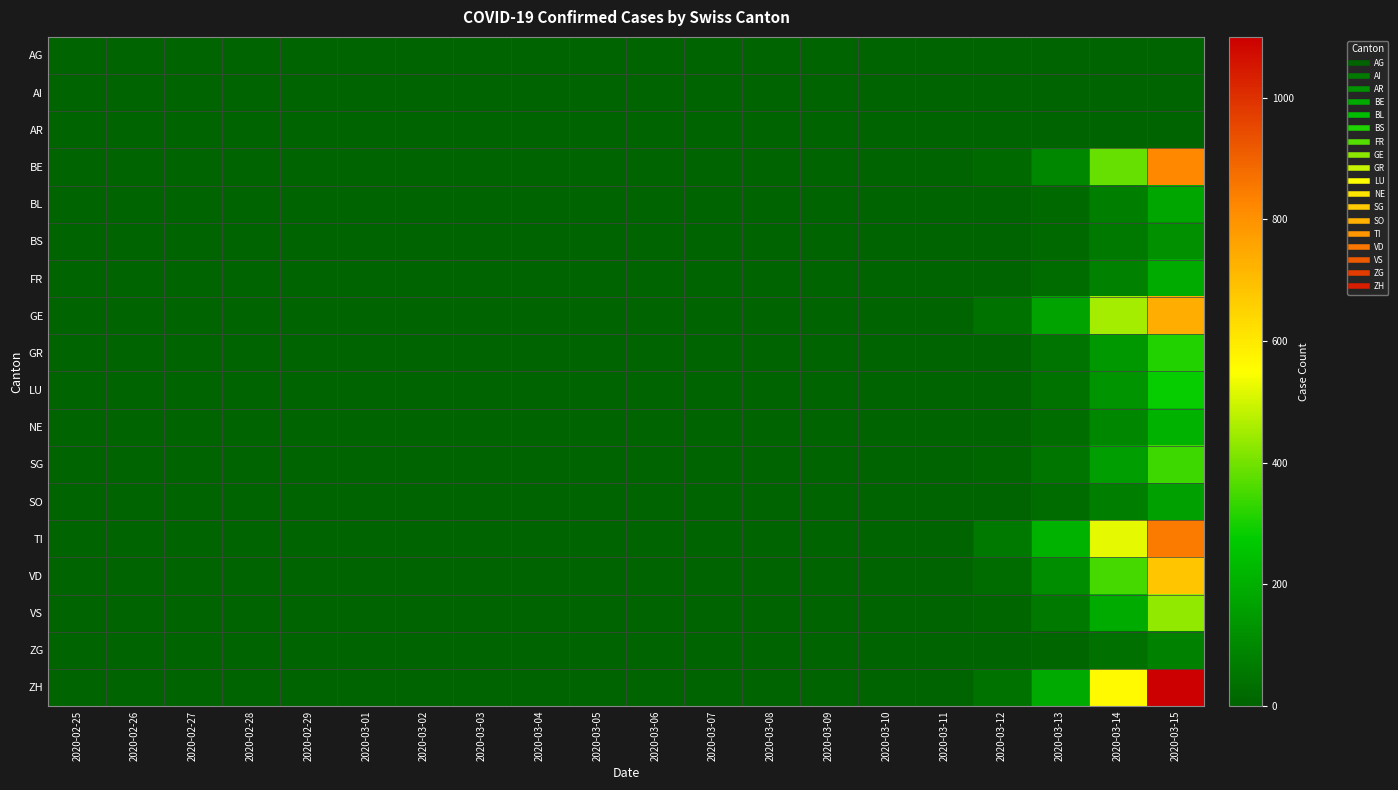

Reading left to right, extract all data points from this chart.

AG: 2020-02-25=0	2020-02-26=0	2020-02-27=0	2020-02-28=0	2020-02-29=0	2020-03-01=0	2020-03-02=0	2020-03-03=0	2020-03-04=0	2020-03-05=0	2020-03-06=0	2020-03-07=0	2020-03-08=0	2020-03-09=0	2020-03-10=0	2020-03-11=0	2020-03-12=0	2020-03-13=0	2020-03-14=0	2020-03-15=0
AI: 2020-02-25=0	2020-02-26=0	2020-02-27=0	2020-02-28=0	2020-02-29=0	2020-03-01=0	2020-03-02=0	2020-03-03=0	2020-03-04=0	2020-03-05=0	2020-03-06=0	2020-03-07=0	2020-03-08=0	2020-03-09=0	2020-03-10=0	2020-03-11=0	2020-03-12=0	2020-03-13=0	2020-03-14=0	2020-03-15=0
AR: 2020-02-25=0	2020-02-26=0	2020-02-27=0	2020-02-28=0	2020-02-29=0	2020-03-01=0	2020-03-02=0	2020-03-03=0	2020-03-04=0	2020-03-05=0	2020-03-06=0	2020-03-07=0	2020-03-08=0	2020-03-09=0	2020-03-10=0	2020-03-11=0	2020-03-12=0	2020-03-13=0	2020-03-14=0	2020-03-15=0
BE: 2020-02-25=0	2020-02-26=0	2020-02-27=0	2020-02-28=0	2020-02-29=0	2020-03-01=0	2020-03-02=0	2020-03-03=0	2020-03-04=0	2020-03-05=0	2020-03-06=0	2020-03-07=0	2020-03-08=0	2020-03-09=0	2020-03-10=0	2020-03-11=0	2020-03-12=18	2020-03-13=95	2020-03-14=384	2020-03-15=822
BL: 2020-02-25=0	2020-02-26=0	2020-02-27=0	2020-02-28=0	2020-02-29=0	2020-03-01=0	2020-03-02=0	2020-03-03=0	2020-03-04=0	2020-03-05=0	2020-03-06=0	2020-03-07=0	2020-03-08=0	2020-03-09=0	2020-03-10=0	2020-03-11=0	2020-03-12=3	2020-03-13=20	2020-03-14=71	2020-03-15=178
BS: 2020-02-25=0	2020-02-26=0	2020-02-27=0	2020-02-28=0	2020-02-29=0	2020-03-01=0	2020-03-02=0	2020-03-03=0	2020-03-04=0	2020-03-05=0	2020-03-06=0	2020-03-07=0	2020-03-08=0	2020-03-09=0	2020-03-10=0	2020-03-11=0	2020-03-12=6	2020-03-13=20	2020-03-14=60	2020-03-15=120
FR: 2020-02-25=0	2020-02-26=0	2020-02-27=0	2020-02-28=0	2020-02-29=0	2020-03-01=0	2020-03-02=0	2020-03-03=0	2020-03-04=0	2020-03-05=0	2020-03-06=0	2020-03-07=0	2020-03-08=0	2020-03-09=0	2020-03-10=0	2020-03-11=0	2020-03-12=4	2020-03-13=25	2020-03-14=80	2020-03-15=190
GE: 2020-02-25=0	2020-02-26=0	2020-02-27=0	2020-02-28=0	2020-02-29=0	2020-03-01=0	2020-03-02=0	2020-03-03=0	2020-03-04=0	2020-03-05=0	2020-03-06=0	2020-03-07=0	2020-03-08=0	2020-03-09=0	2020-03-10=0	2020-03-11=0	2020-03-12=42	2020-03-13=169	2020-03-14=455	2020-03-15=736
GR: 2020-02-25=0	2020-02-26=0	2020-02-27=0	2020-02-28=0	2020-02-29=0	2020-03-01=0	2020-03-02=0	2020-03-03=0	2020-03-04=0	2020-03-05=0	2020-03-06=0	2020-03-07=0	2020-03-08=0	2020-03-09=0	2020-03-10=0	2020-03-11=0	2020-03-12=8	2020-03-13=45	2020-03-14=140	2020-03-15=310
LU: 2020-02-25=0	2020-02-26=0	2020-02-27=0	2020-02-28=0	2020-02-29=0	2020-03-01=0	2020-03-02=0	2020-03-03=0	2020-03-04=0	2020-03-05=0	2020-03-06=0	2020-03-07=0	2020-03-08=0	2020-03-09=0	2020-03-10=0	2020-03-11=0	2020-03-12=7	2020-03-13=40	2020-03-14=130	2020-03-15=280
NE: 2020-02-25=0	2020-02-26=0	2020-02-27=0	2020-02-28=0	2020-02-29=0	2020-03-01=0	2020-03-02=0	2020-03-03=0	2020-03-04=0	2020-03-05=0	2020-03-06=0	2020-03-07=0	2020-03-08=0	2020-03-09=0	2020-03-10=0	2020-03-11=0	2020-03-12=5	2020-03-13=30	2020-03-14=95	2020-03-15=210
SG: 2020-02-25=0	2020-02-26=0	2020-02-27=0	2020-02-28=0	2020-02-29=0	2020-03-01=0	2020-03-02=0	2020-03-03=0	2020-03-04=0	2020-03-05=0	2020-03-06=0	2020-03-07=0	2020-03-08=0	2020-03-09=0	2020-03-10=0	2020-03-11=0	2020-03-12=9	2020-03-13=50	2020-03-14=155	2020-03-15=340
SO: 2020-02-25=0	2020-02-26=0	2020-02-27=0	2020-02-28=0	2020-02-29=0	2020-03-01=0	2020-03-02=0	2020-03-03=0	2020-03-04=0	2020-03-05=0	2020-03-06=0	2020-03-07=0	2020-03-08=0	2020-03-09=0	2020-03-10=0	2020-03-11=0	2020-03-12=4	2020-03-13=22	2020-03-14=72	2020-03-15=160
TI: 2020-02-25=0	2020-02-26=0	2020-02-27=0	2020-02-28=0	2020-02-29=0	2020-03-01=0	2020-03-02=0	2020-03-03=0	2020-03-04=0	2020-03-05=0	2020-03-06=0	2020-03-07=0	2020-03-08=0	2020-03-09=0	2020-03-10=0	2020-03-11=0	2020-03-12=56	2020-03-13=210	2020-03-14=520	2020-03-15=850
VD: 2020-02-25=0	2020-02-26=0	2020-02-27=0	2020-02-28=0	2020-02-29=0	2020-03-01=0	2020-03-02=0	2020-03-03=0	2020-03-04=0	2020-03-05=0	2020-03-06=0	2020-03-07=0	2020-03-08=0	2020-03-09=0	2020-03-10=0	2020-03-11=0	2020-03-12=22	2020-03-13=115	2020-03-14=350	2020-03-15=680
VS: 2020-02-25=0	2020-02-26=0	2020-02-27=0	2020-02-28=0	2020-02-29=0	2020-03-01=0	2020-03-02=0	2020-03-03=0	2020-03-04=0	2020-03-05=0	2020-03-06=0	2020-03-07=0	2020-03-08=0	2020-03-09=0	2020-03-10=0	2020-03-11=0	2020-03-12=12	2020-03-13=60	2020-03-14=192	2020-03-15=430
ZG: 2020-02-25=0	2020-02-26=0	2020-02-27=0	2020-02-28=0	2020-02-29=0	2020-03-01=0	2020-03-02=0	2020-03-03=0	2020-03-04=0	2020-03-05=0	2020-03-06=0	2020-03-07=0	2020-03-08=0	2020-03-09=0	2020-03-10=0	2020-03-11=0	2020-03-12=2	2020-03-13=10	2020-03-14=35	2020-03-15=80
ZH: 2020-02-25=0	2020-02-26=0	2020-02-27=0	2020-02-28=0	2020-02-29=0	2020-03-01=0	2020-03-02=0	2020-03-03=0	2020-03-04=0	2020-03-05=0	2020-03-06=0	2020-03-07=0	2020-03-08=0	2020-03-09=0	2020-03-10=0	2020-03-11=0	2020-03-12=40	2020-03-13=185	2020-03-14=560	2020-03-15=1100